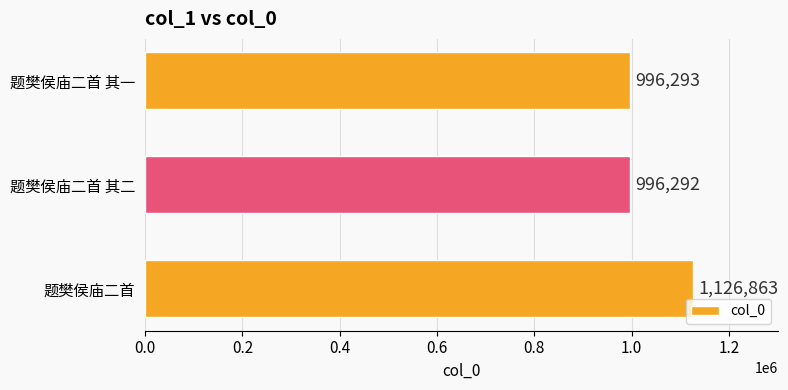

Where is the data nearest to the value 1061577?

题樊侯庙二首 其一